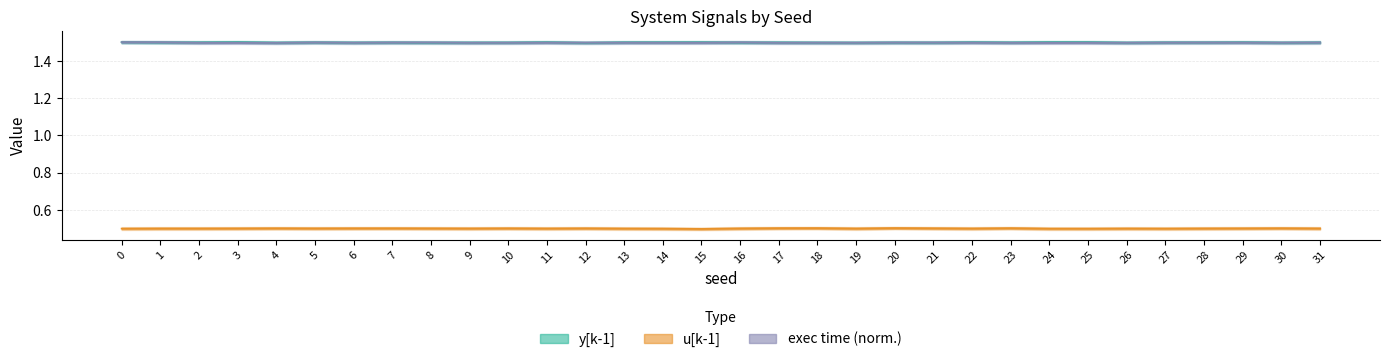

Does the chart display data point markers on the line(s)?

No